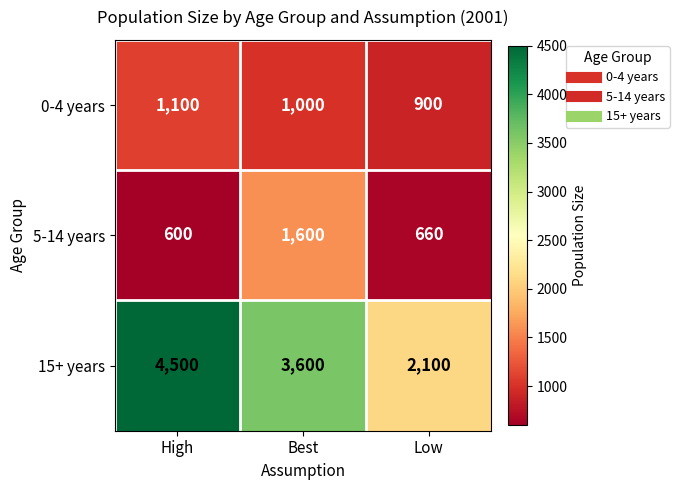

Which series changed the most between High and Low?

15+ years